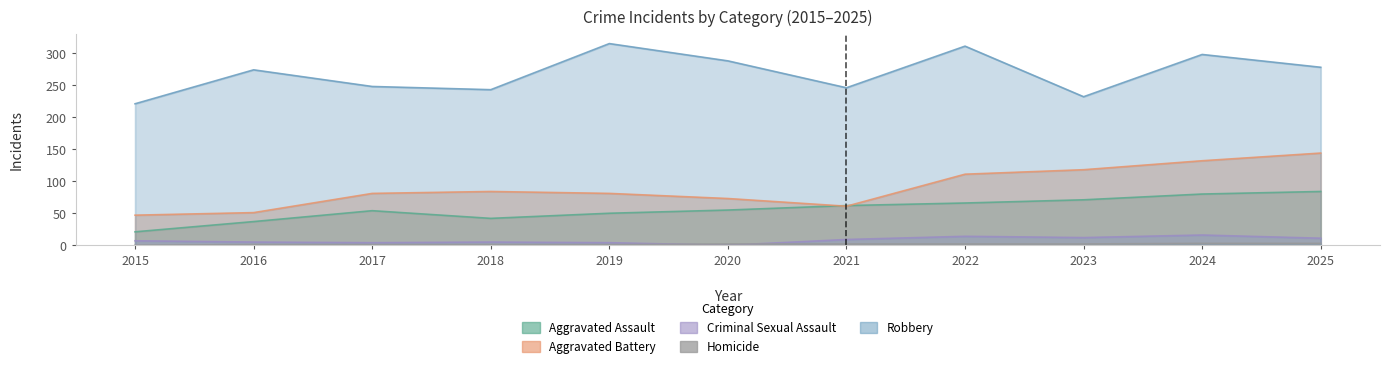

What are all the series names shown in the legend?

Aggravated Assault, Aggravated Battery, Criminal Sexual Assault, Homicide, Robbery